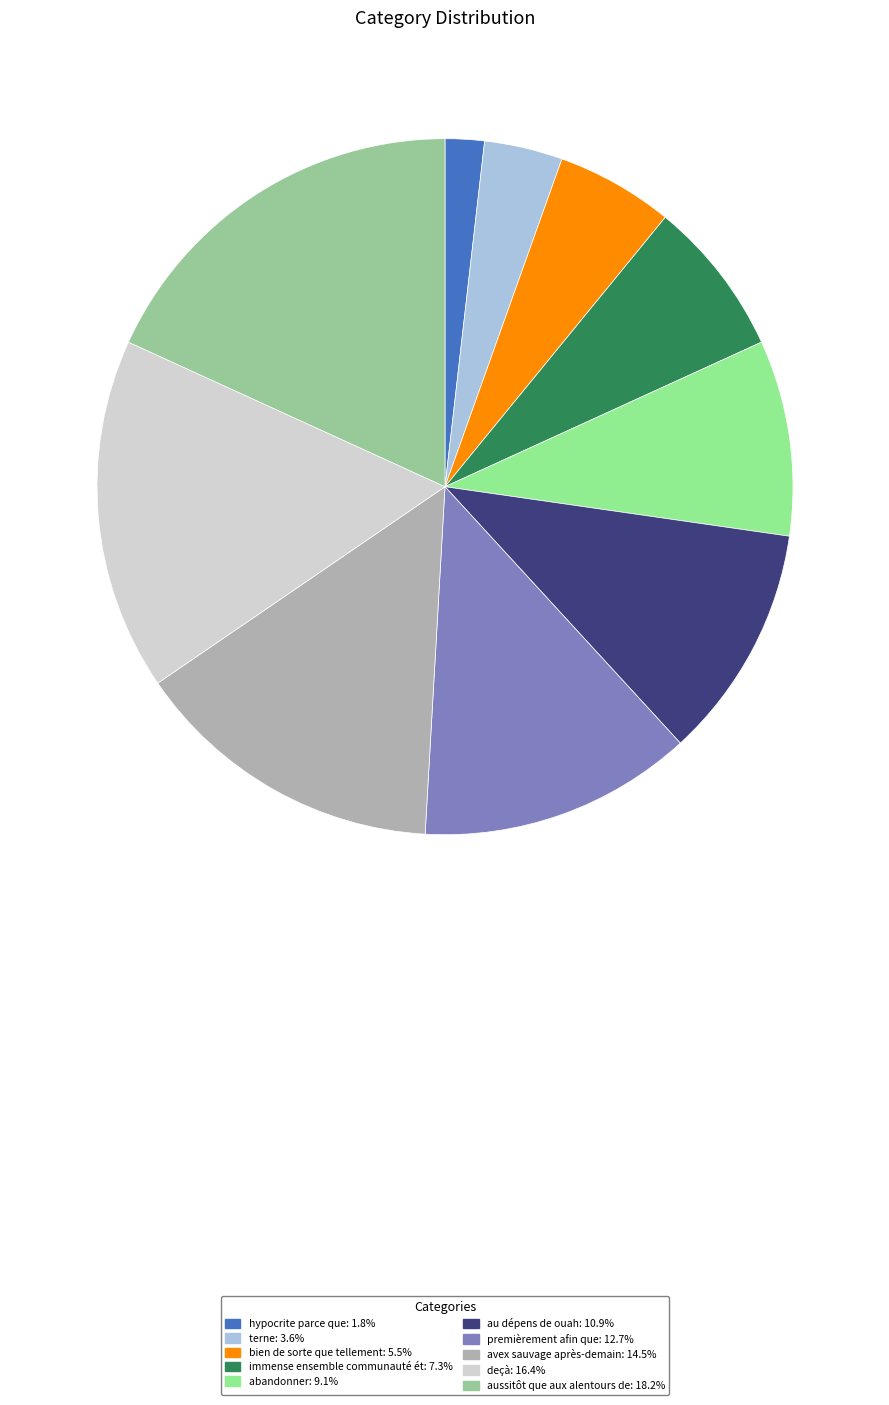

What percentage is the abandonner slice, to the nearest percent?

9%